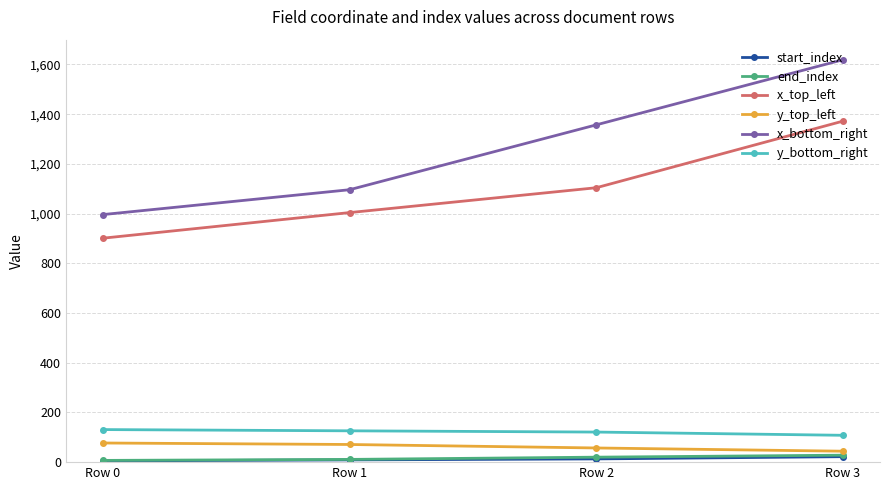

The start_index series shows 5 at Row 0. True or false?

True